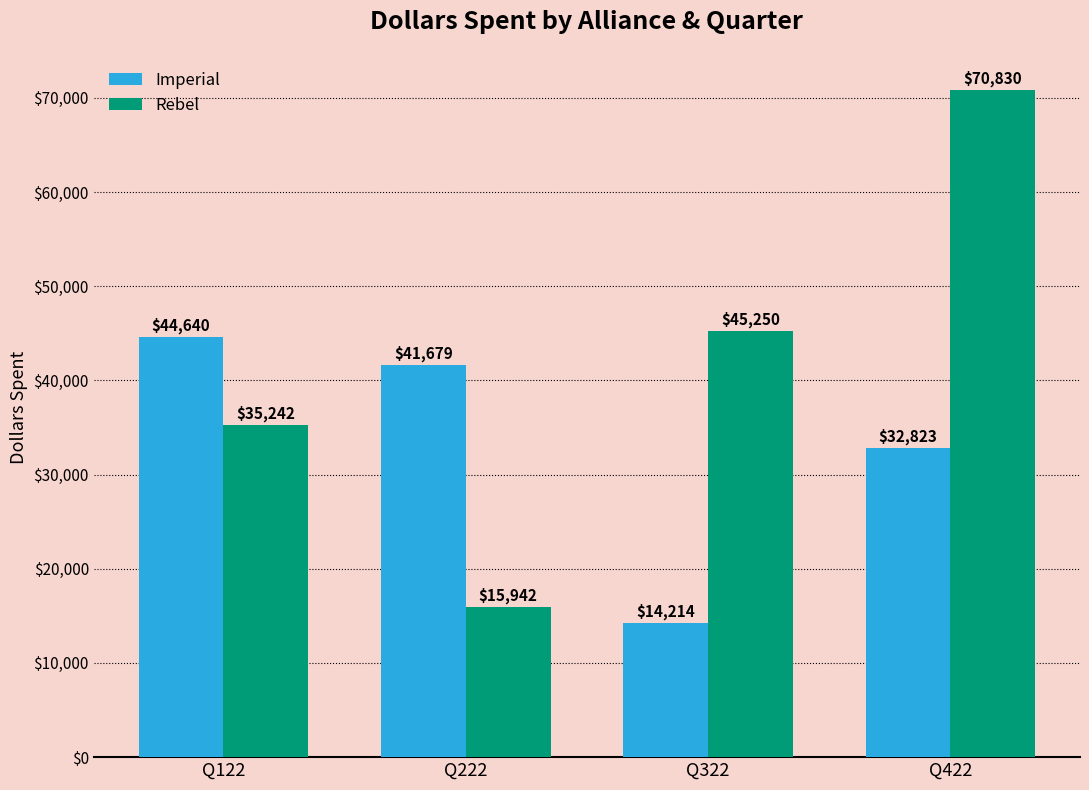

Is the value of Imperial at Q122 greater than the value of Rebel at Q422?

No